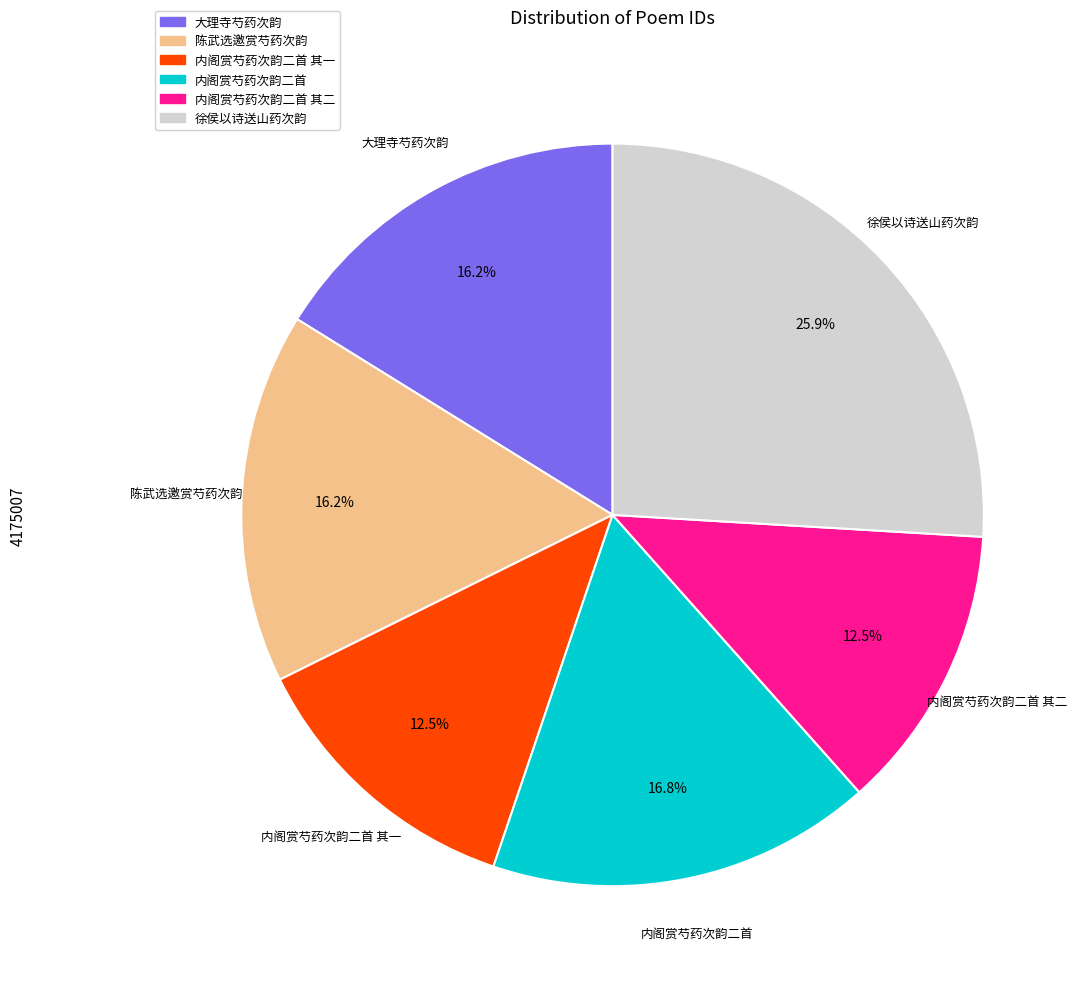

To the nearest percent, what is the average slice percentage?

17%